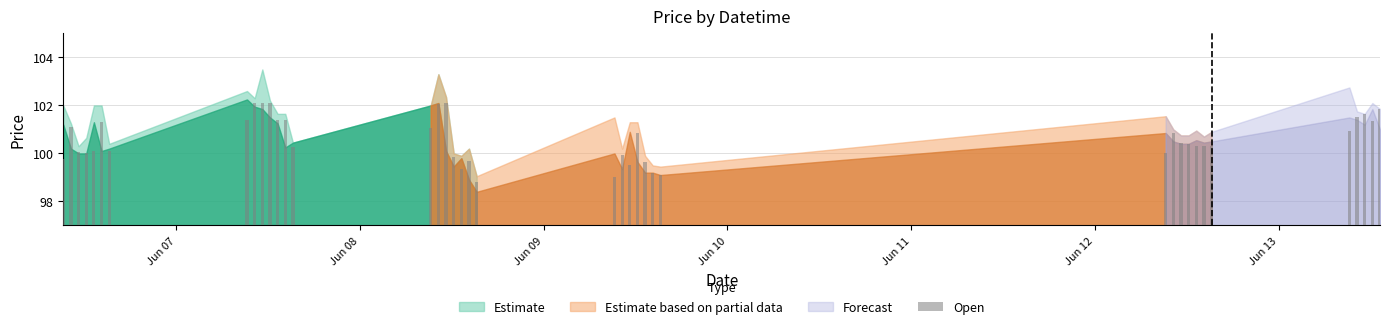

What is the difference between the maximum and minimum values in the High series?

4.5